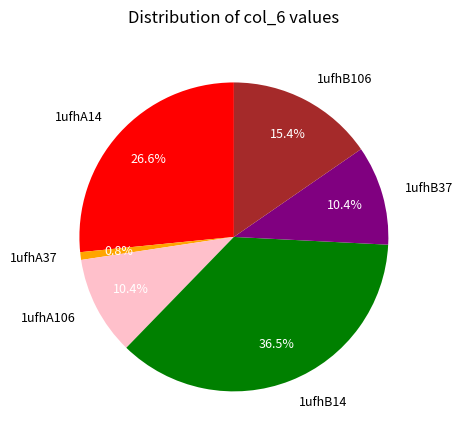

Between 1ufhA106 and 1ufhA14, which is larger?

1ufhA14